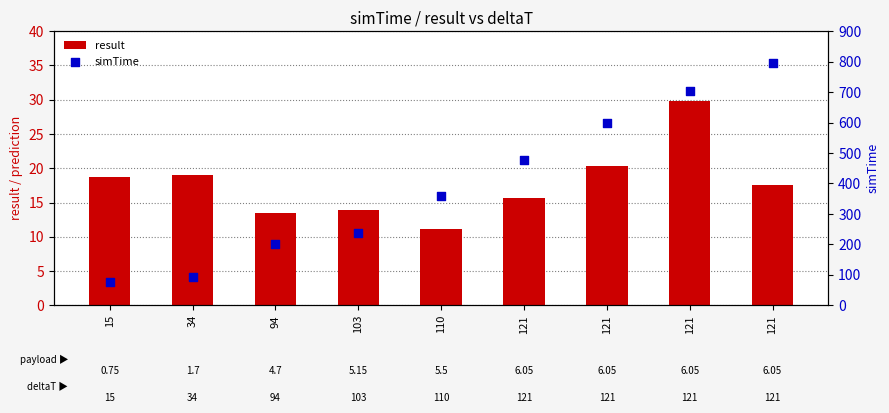

Is the value of result at 121 greater than the value of simTime at 121?

No